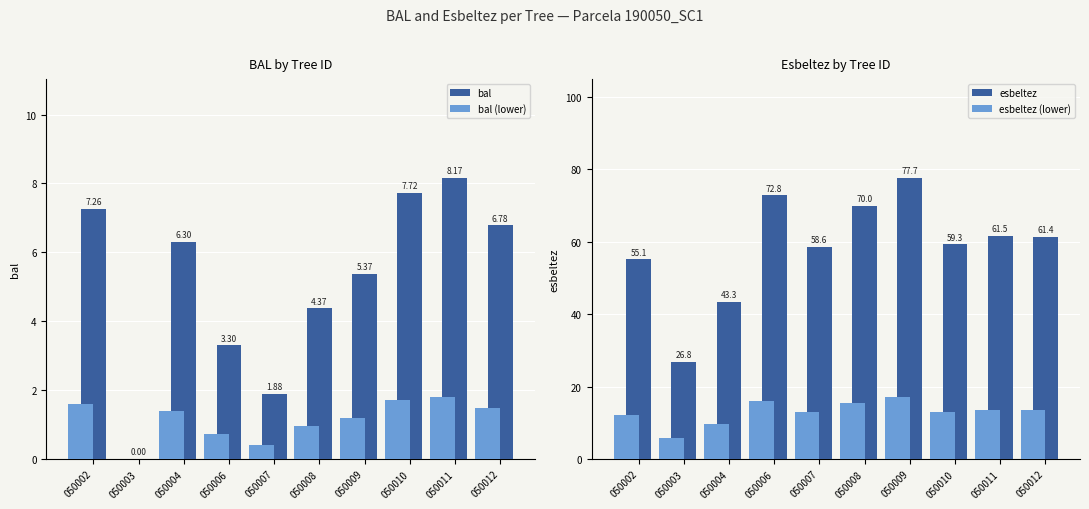

At which label does esbeltez first exceed 61?

050006